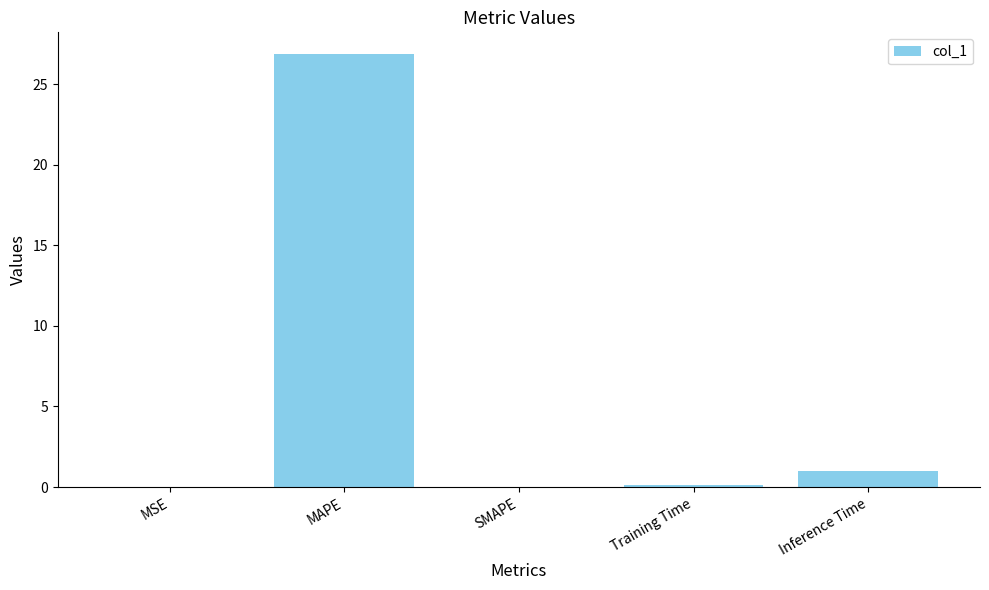

Which label corresponds to the largest value in the chart?

MAPE